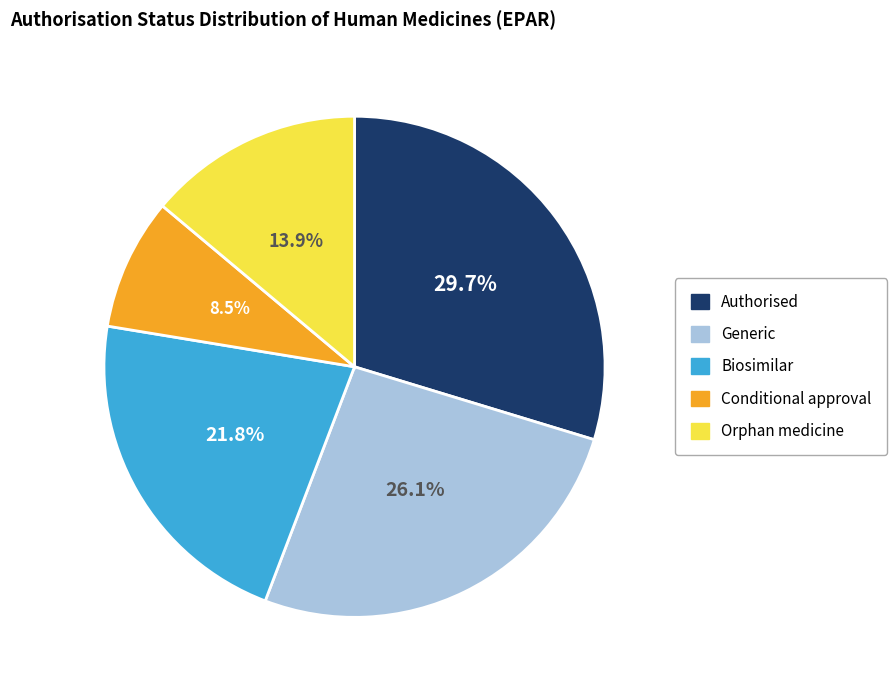

Count the number of slices in the pie.

5